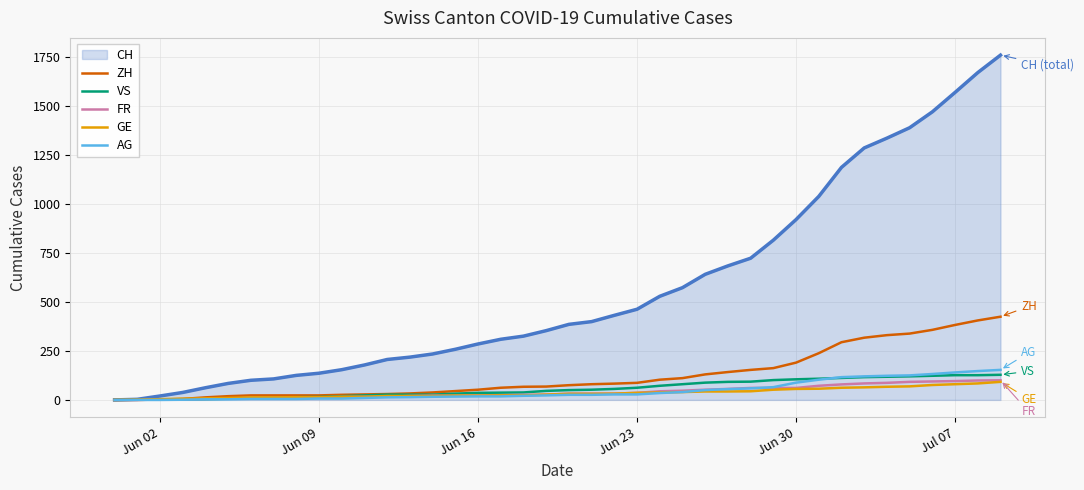

What is the difference between the maximum and second lowest values in the ZH series?

424